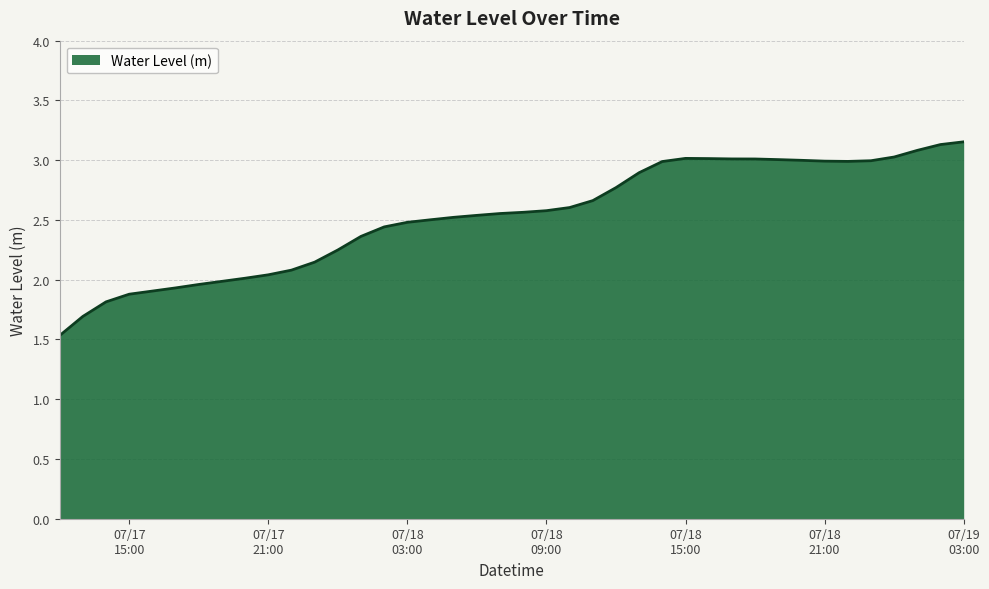

What is the smallest value displayed?

1.5